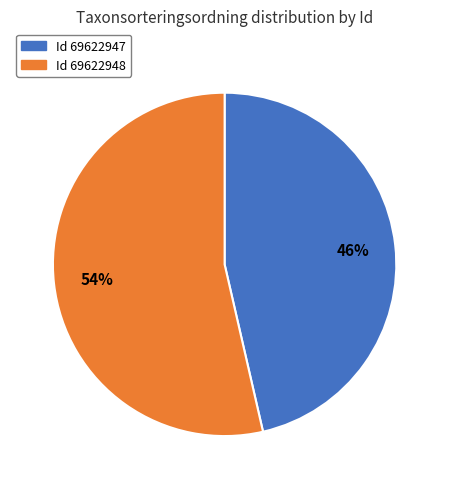

Does any single category account for the majority?

Yes